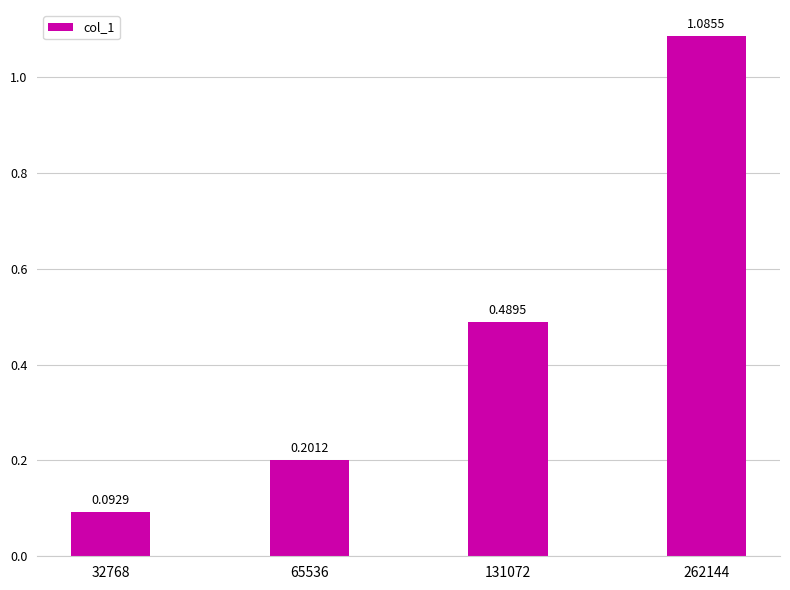

True or false: the data shows 0.4 at 65536.

False